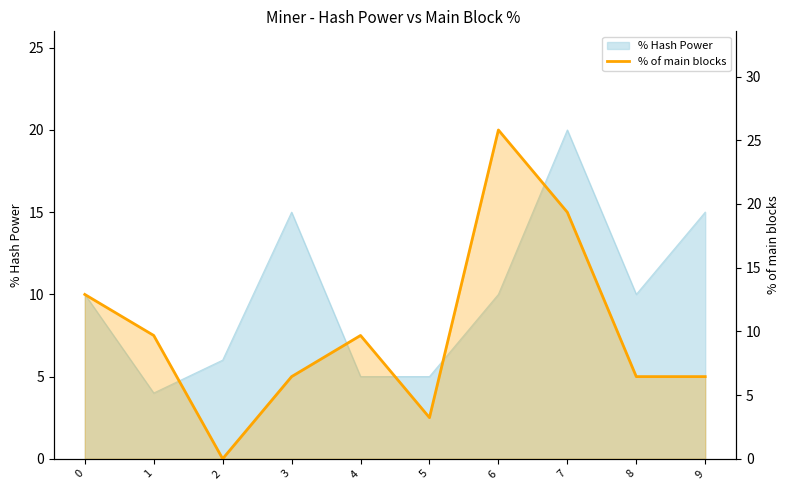

List the labels in order of value, largest first.

6, 7, 0, 1, 4, 3, 8, 9, 5, 2